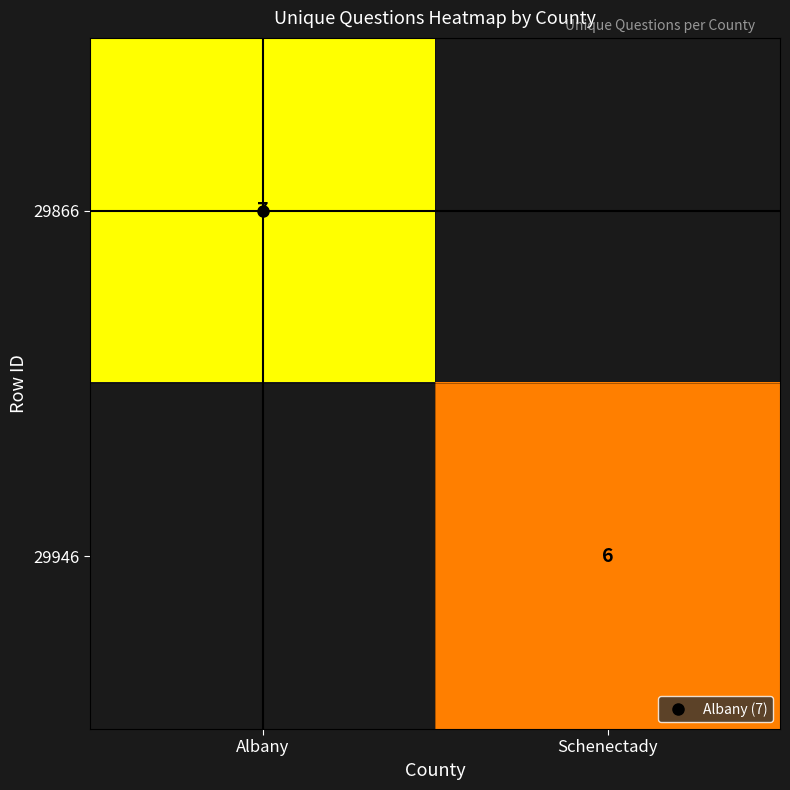

Is the value of 29866 at Schenectady greater than the value of 29946 at Schenectady?

No